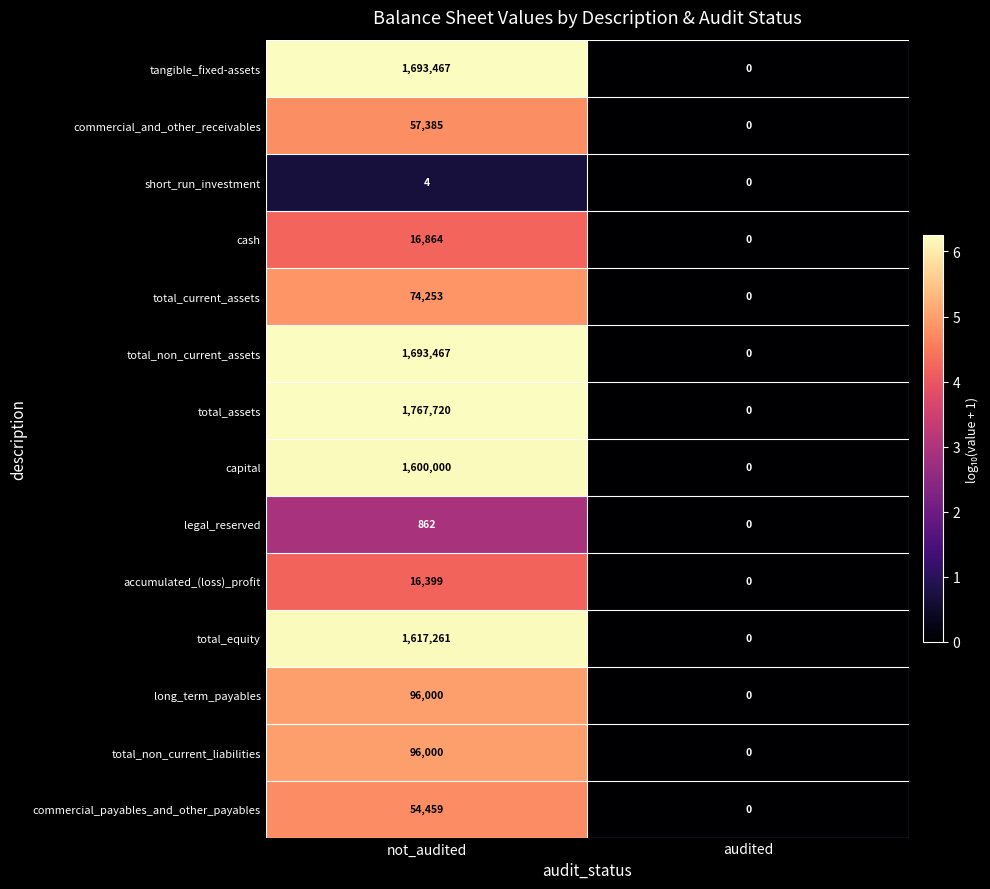

At which label is accumulated_(loss)_profit closest to 8199?

audited